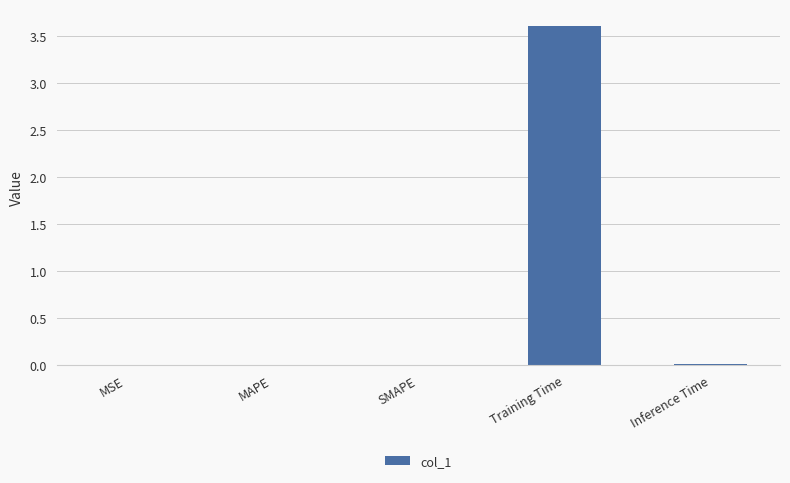

The chart shows a value of 3.6 at Training Time. True or false?

True